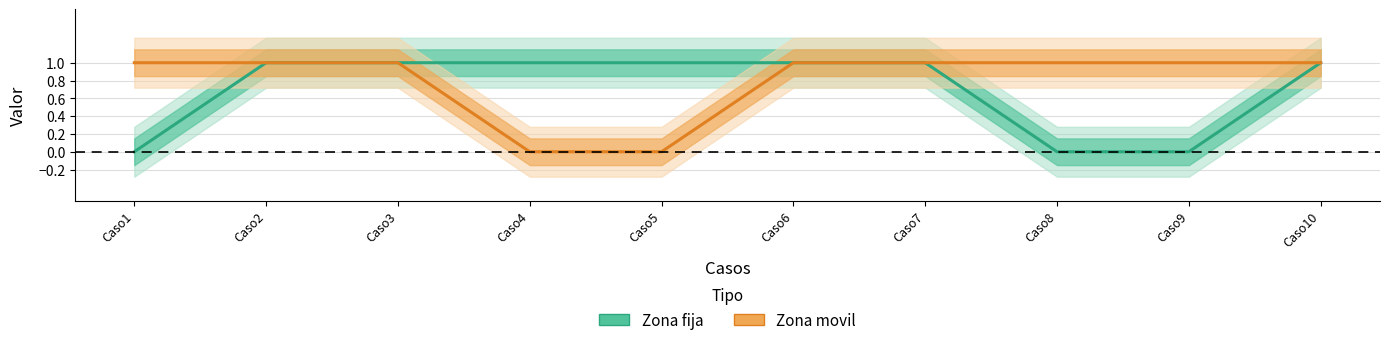

True or false: Zona fija and Zona movil intersect in this chart.

False